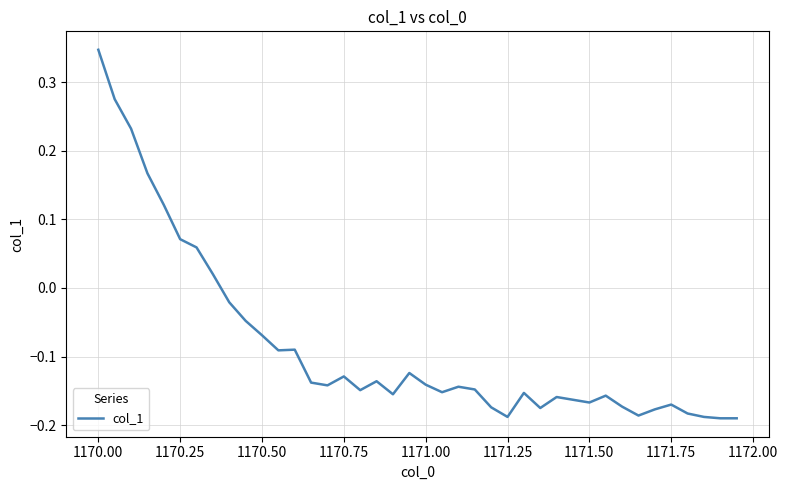

What is the difference between the maximum and minimum values?

0.5